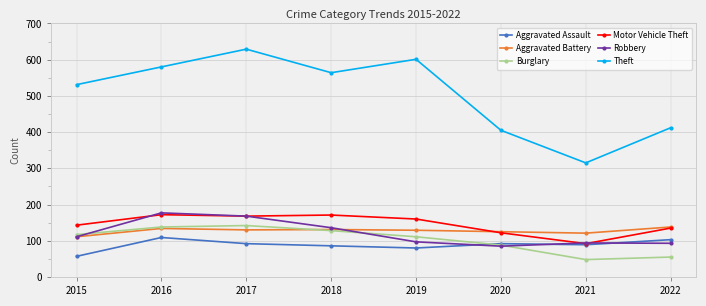

What value does the Burglary series have at 2015?

117